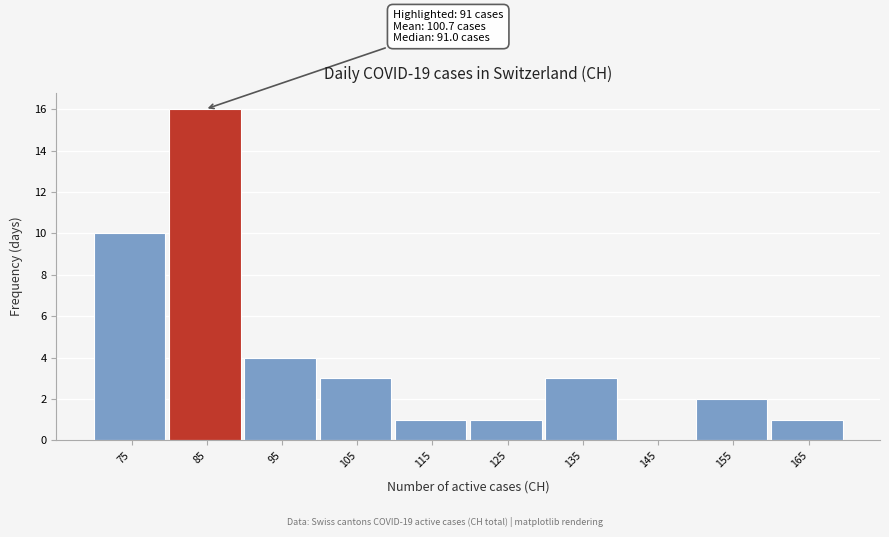

Reading left to right, extract all data points from this chart.

75=10	85=16	95=4	105=3	115=1	125=1	135=3	145=0	155=2	165=1